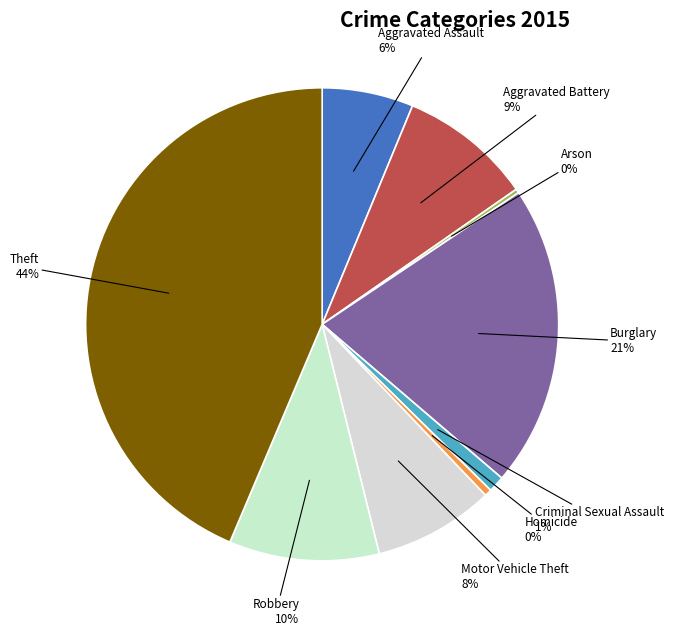

Which category has the biggest portion of the pie?

Theft